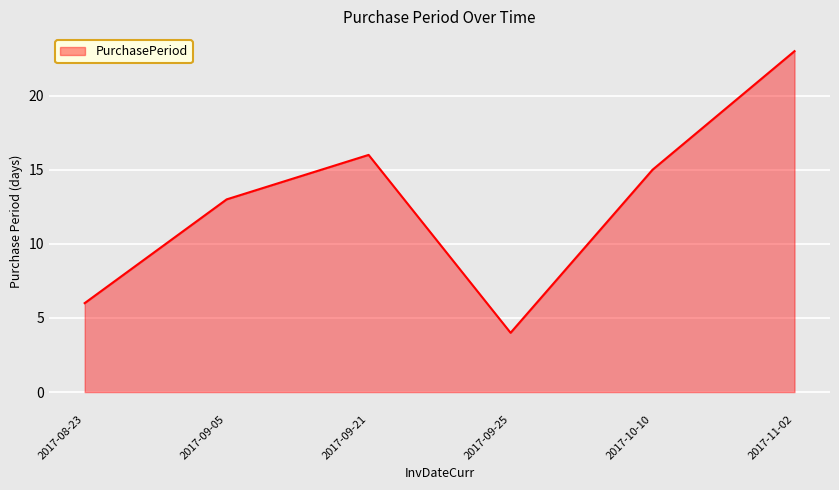

Is it true that the value at 2017-08-23 is 6?

True